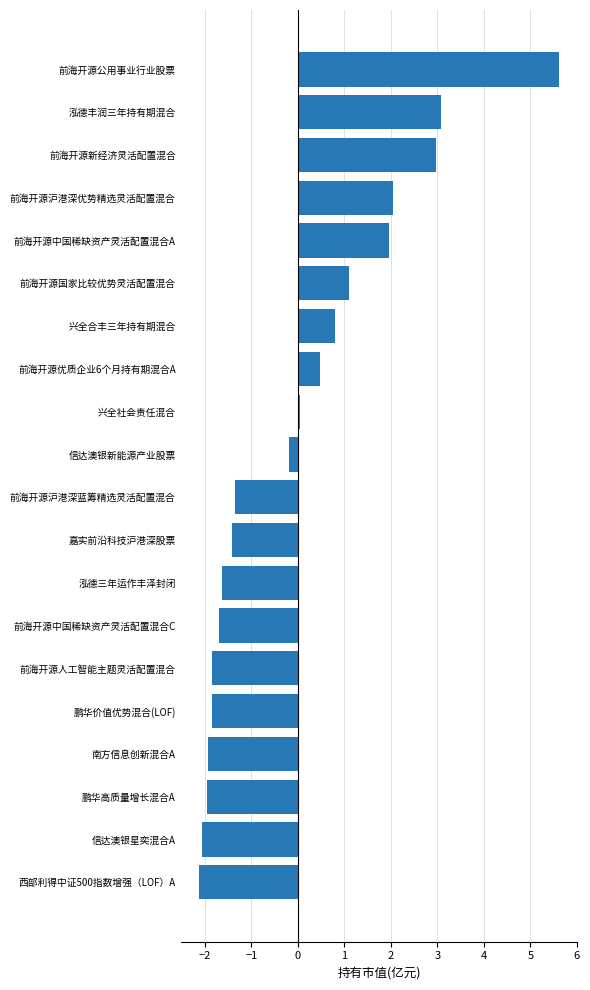

How many data points does each series have?

20